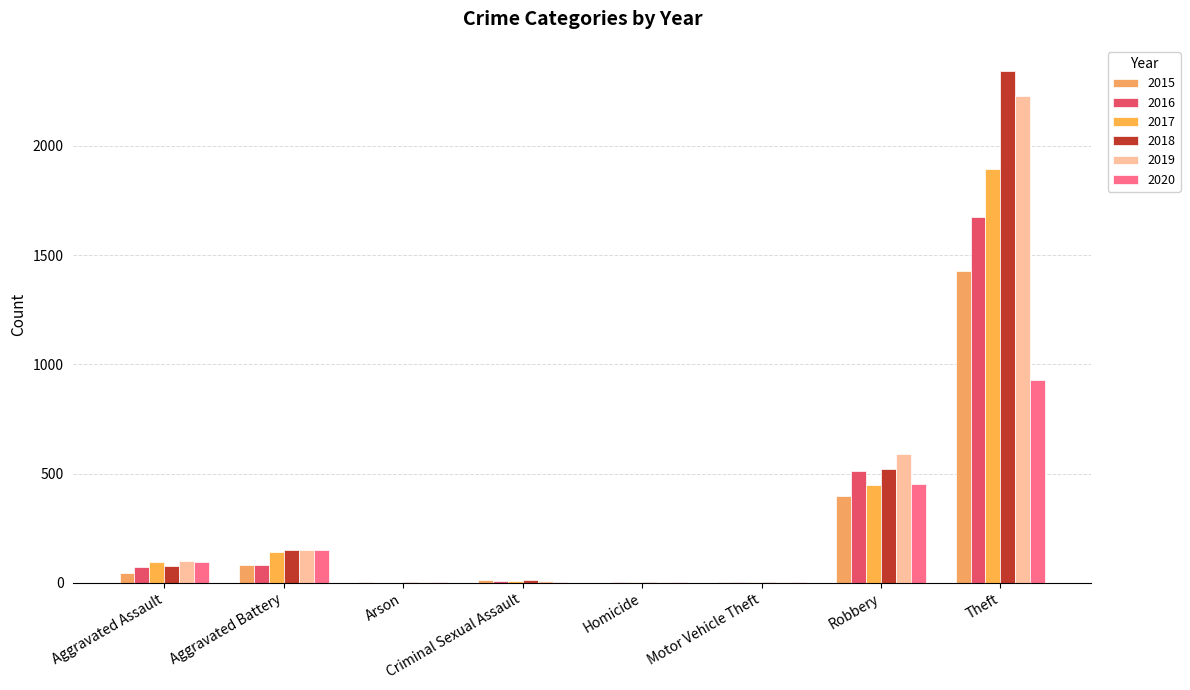

Between Aggravated Battery and Motor Vehicle Theft, which series saw the biggest shift?

2018